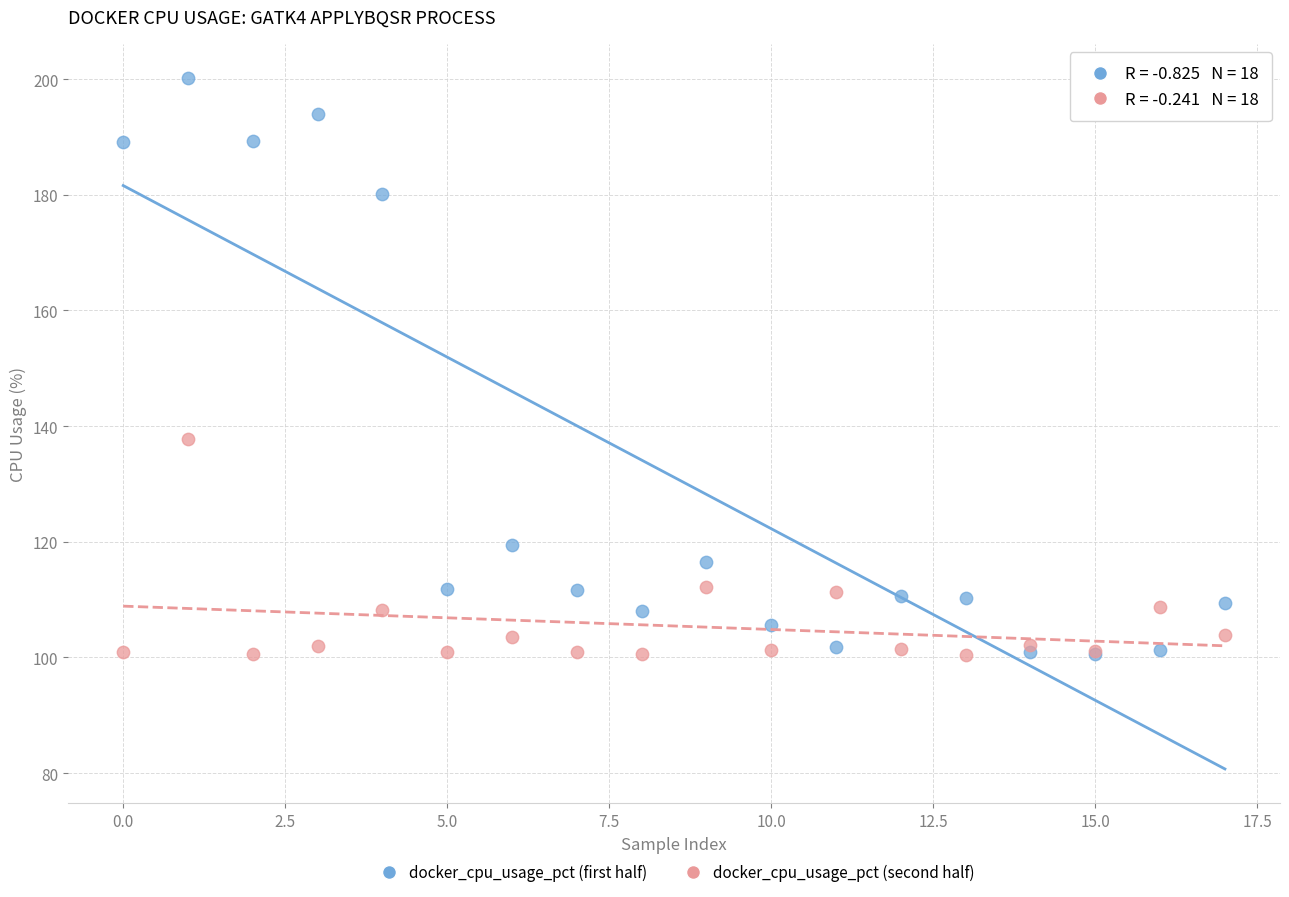

Across all series, what Y value is closest to 150?

137.7